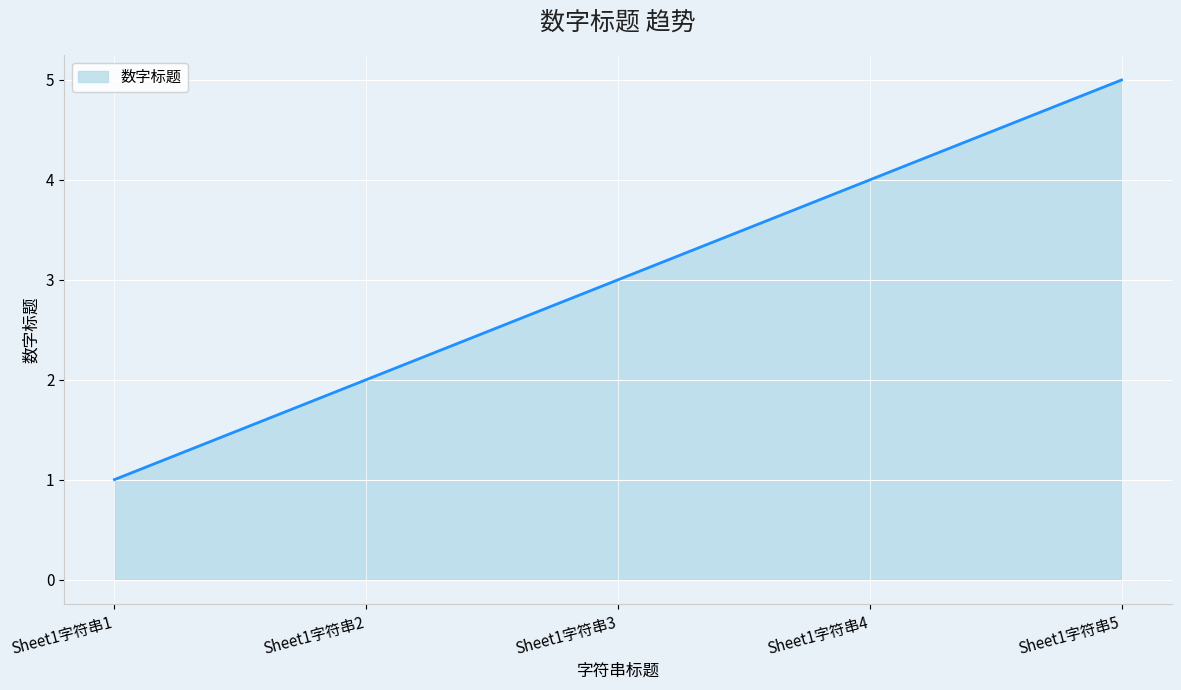

Which has a higher value, Sheet1字符串3 or Sheet1字符串5?

Sheet1字符串5